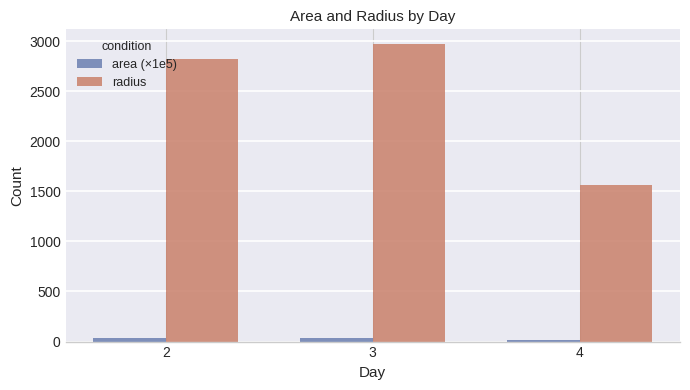

Does the chart contain stacked bars?

No